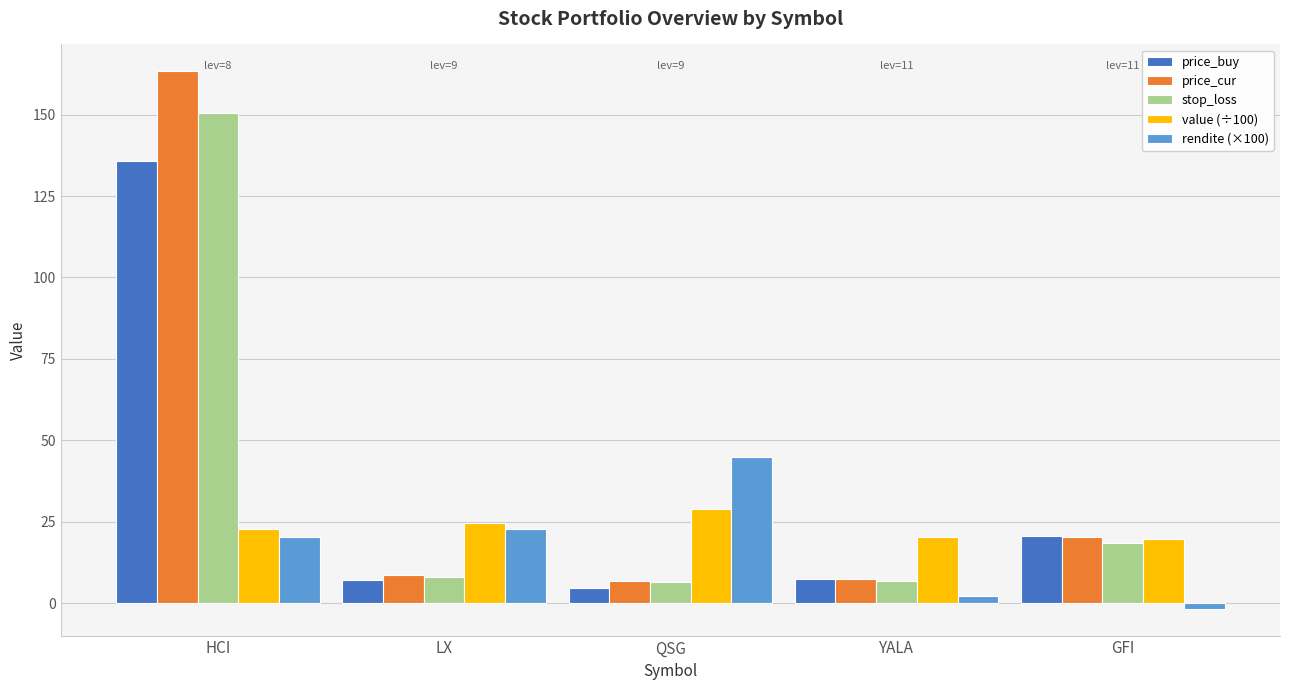

At which label is price_cur closest to 85?

GFI